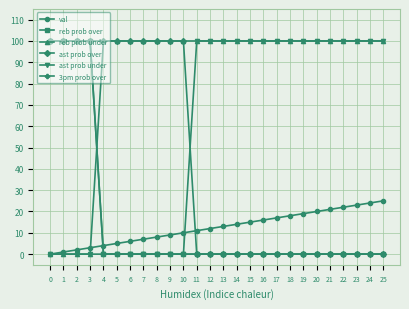

How many lines are shown in the chart?

6